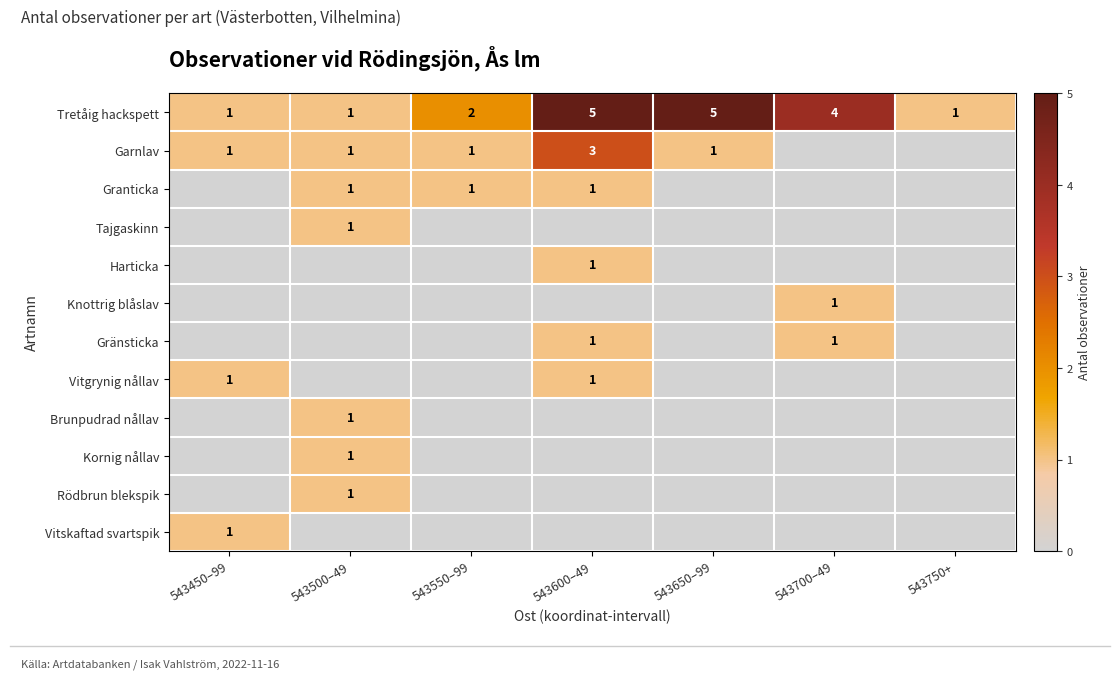

What value does the Tretåig hackspett series have at 543700–49?

4